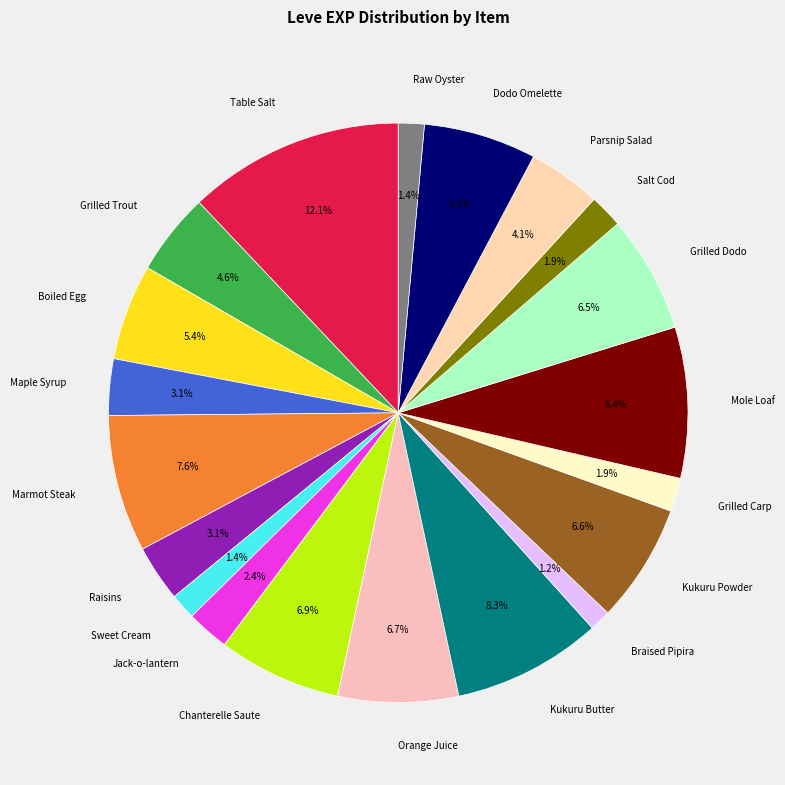

Which slice is the largest?

Table Salt